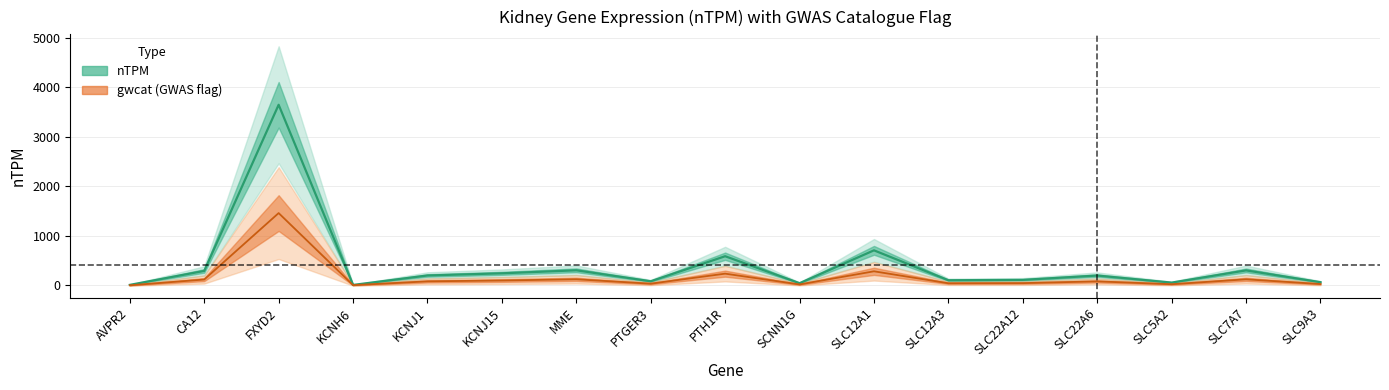

At which label does the data first exceed 196?

CA12